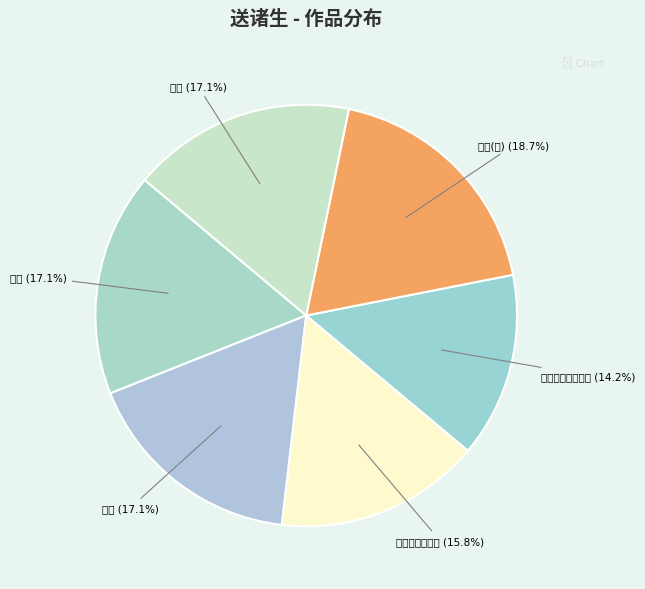

Rank the categories by value from highest to lowest.

送诸生往杭州时吴提学檄选诸生听讲三首, 送诸生往杭州时吴提学檄选诸生听讲三首 其三, 送诸生往杭州时吴提学檄选诸生听讲三首 其二, 送诸生往杭州时吴提学檄选诸生听讲三首 其一, 送诸生小试遇雨, 途中寄别饯送诸生